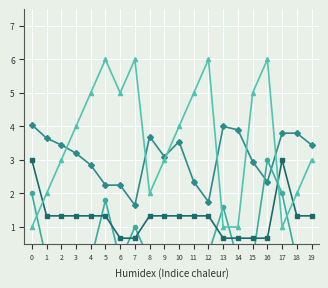

List the series in order of their overall mean, lowest first.

step, duration, note, channel